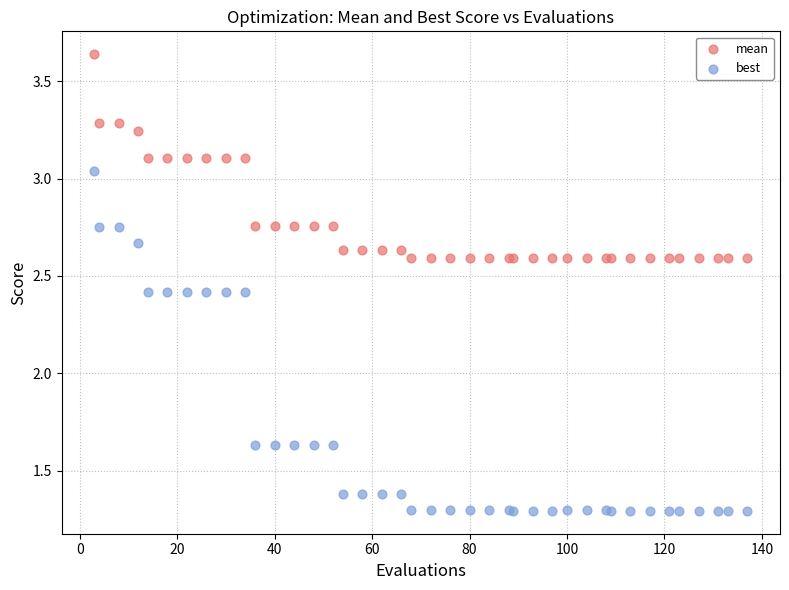

Which series reaches the minimum Y coordinate?

best